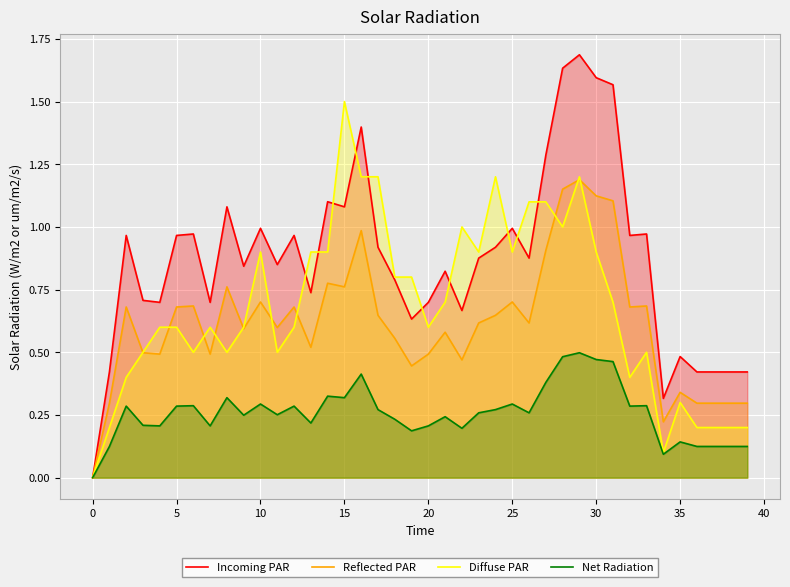

Rank the series at 17 from highest to lowest value.

Diffuse PAR, Incoming PAR, Reflected PAR, Net Radiation